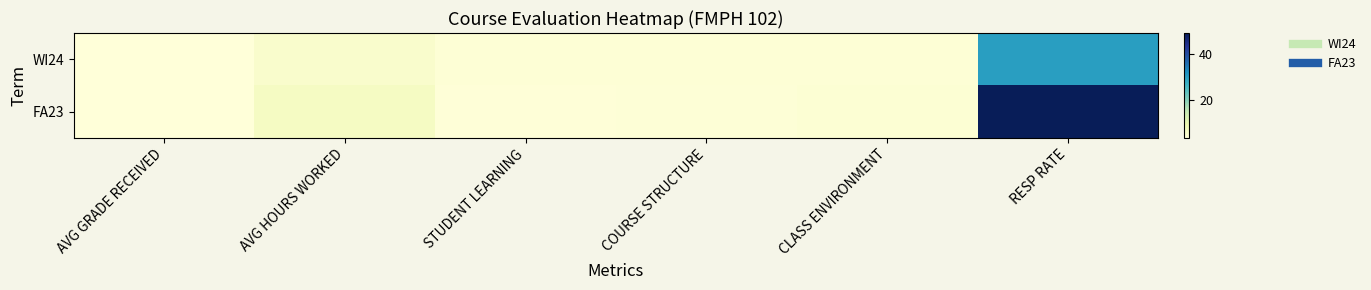

List the series in order of their overall mean, lowest first.

WI24, FA23